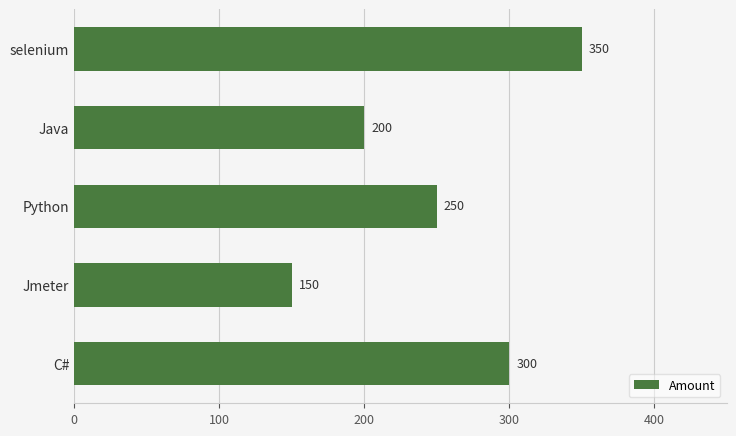

How many bars are there in total?

5